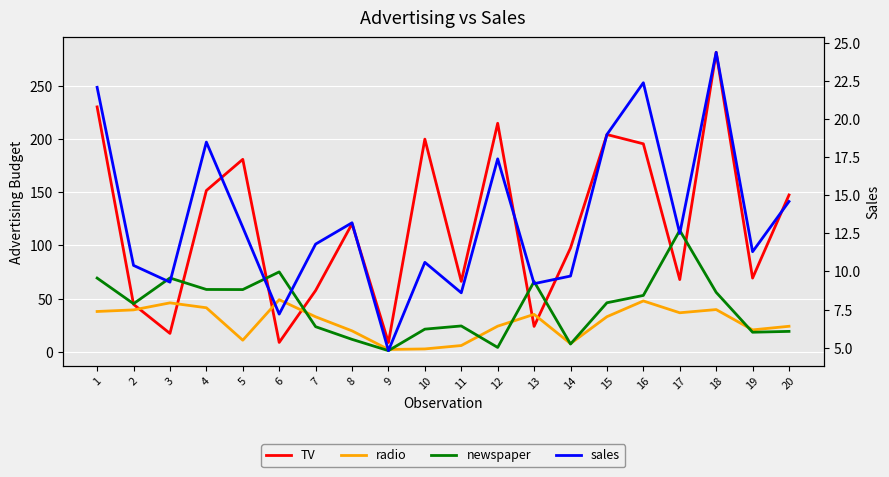

What is the value of the sales point at the 11th from the left?

8.6